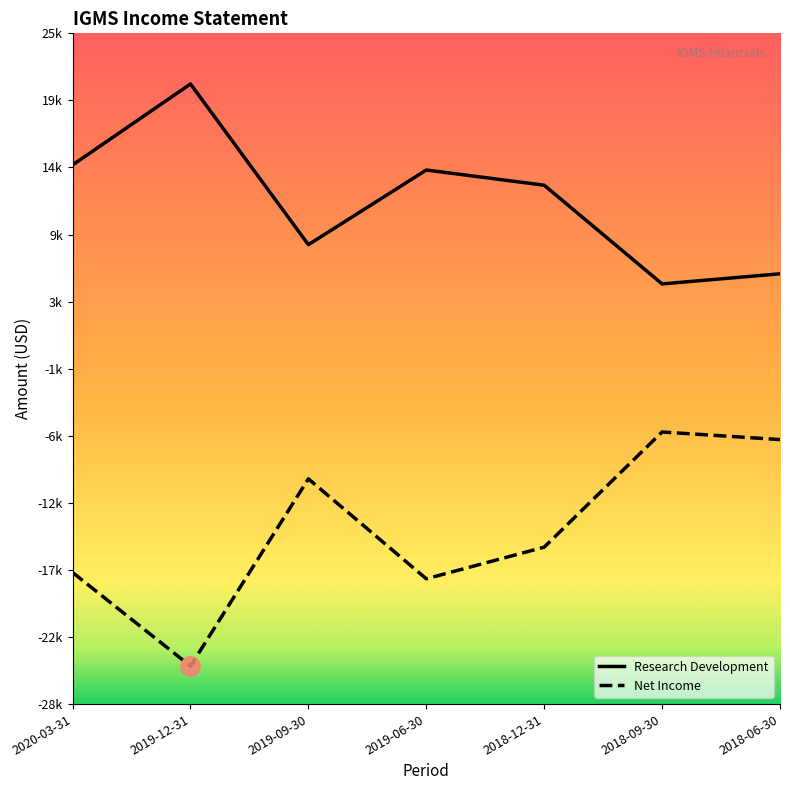

How many interior local peaks does the Research Development series have?

2